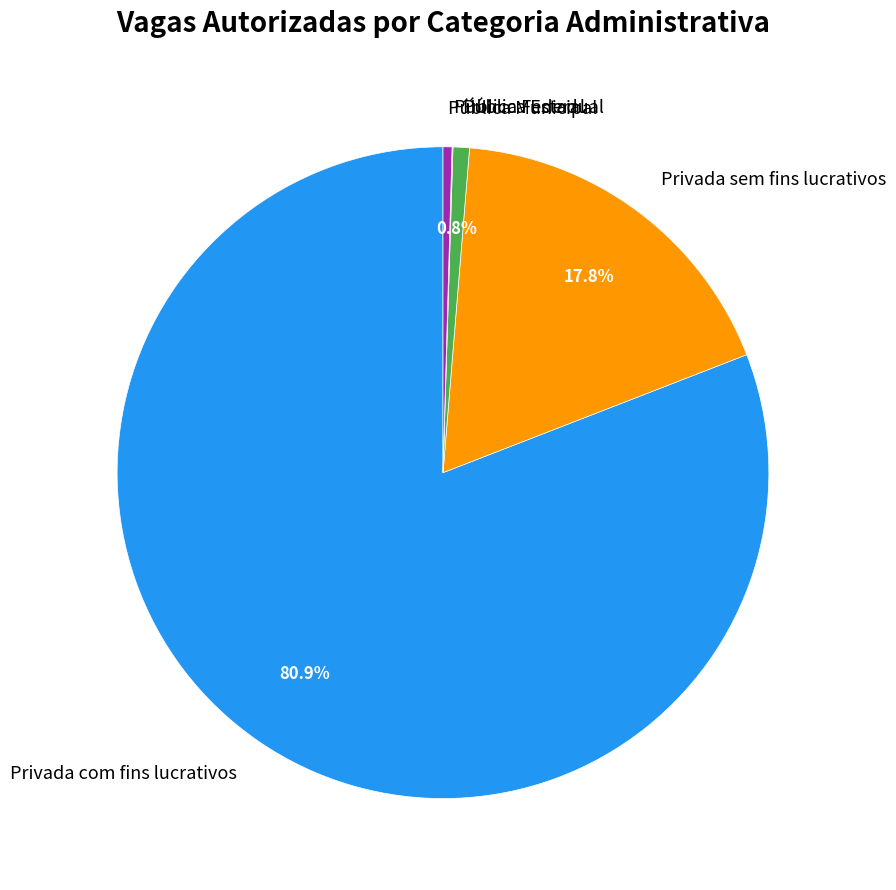

What is the largest slice in the pie chart?

Privada com fins lucrativos